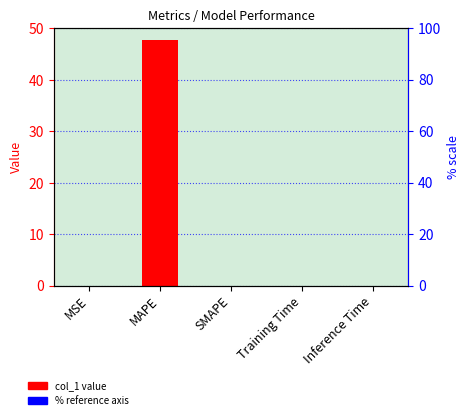

How many series are shown in this chart?

1